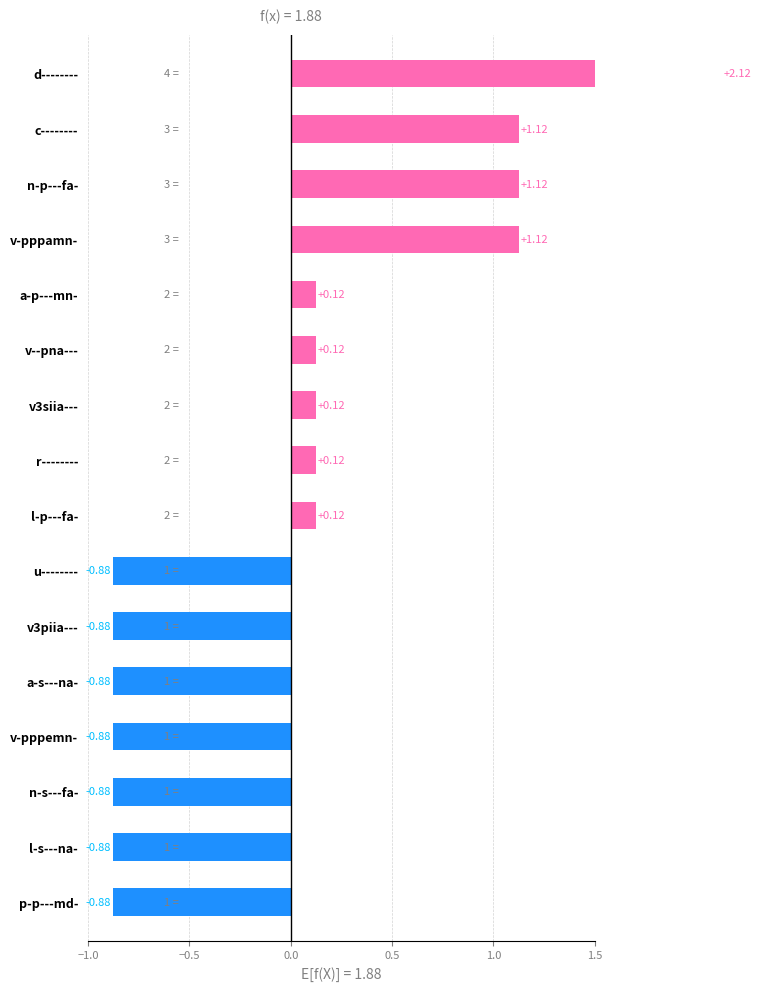

What is the difference between the maximum and minimum values?

3.0